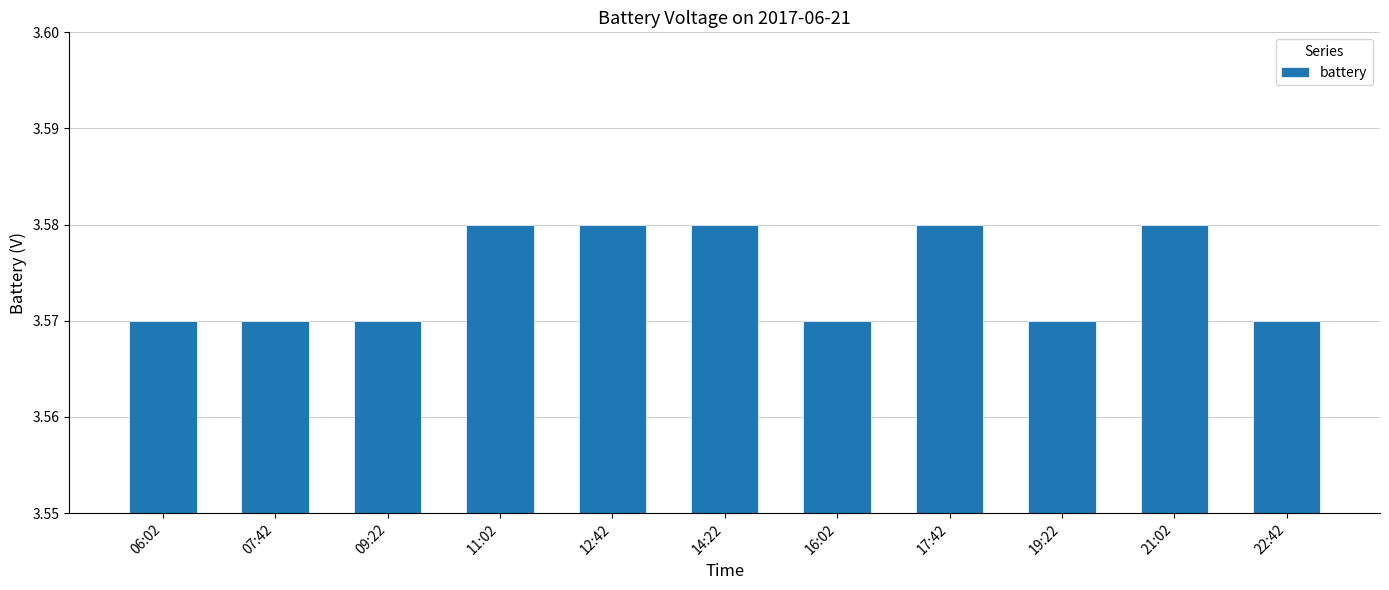

How many categories are shown in the chart?

11